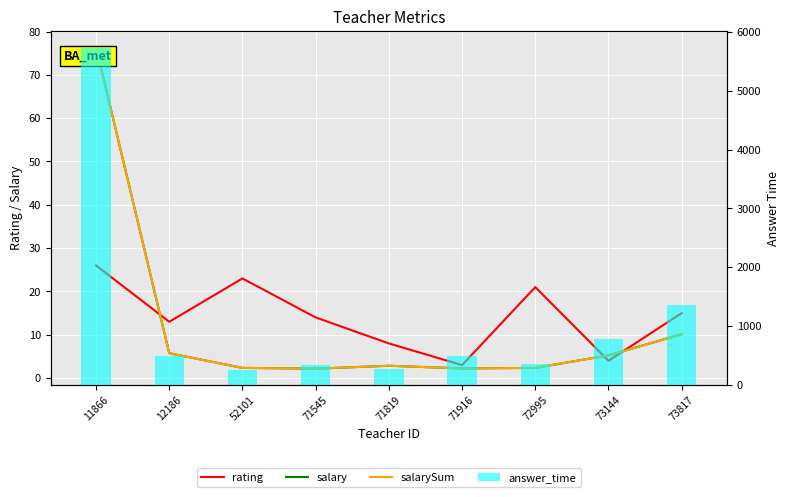

At how many categories does at least one series exceed 1804?

1